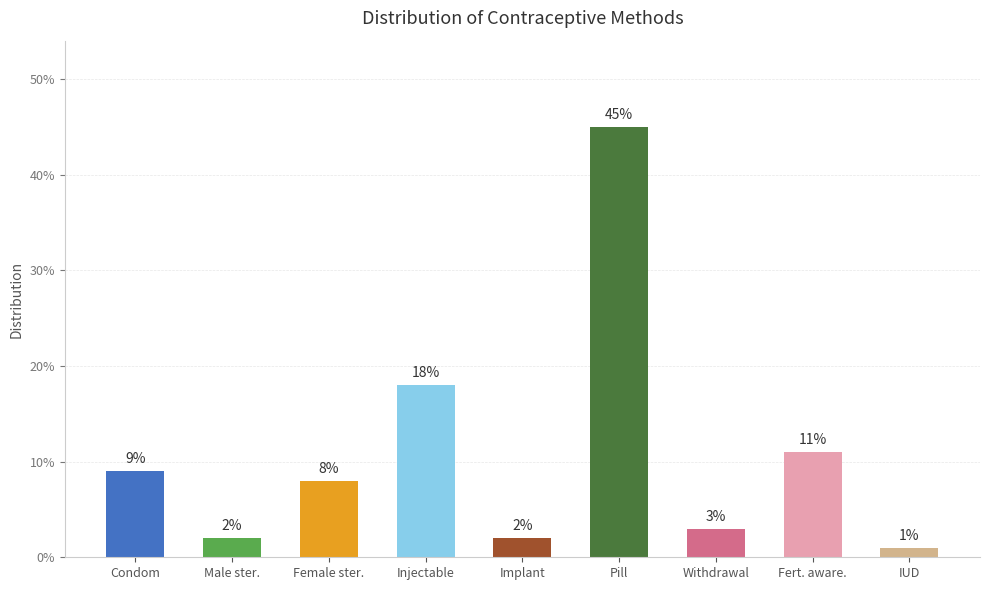

Does the chart contain any negative values?

No